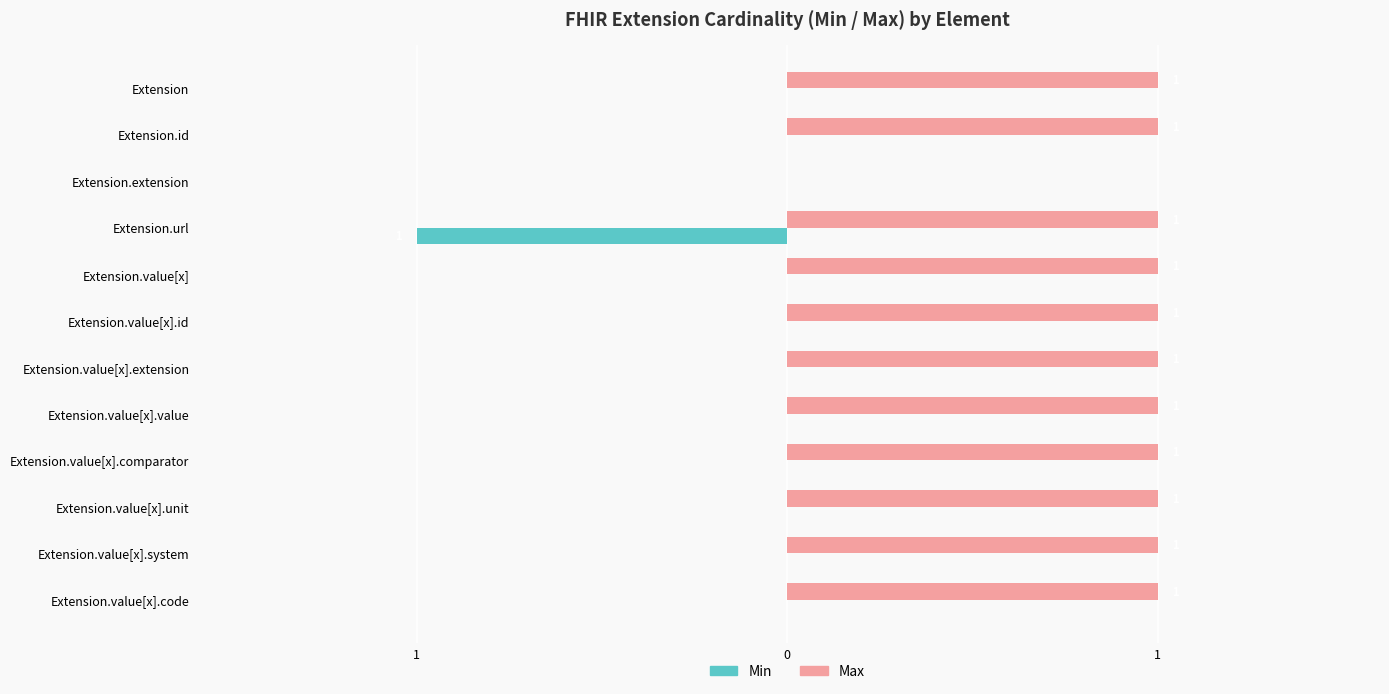

What are all the series names shown in the legend?

Min, Max